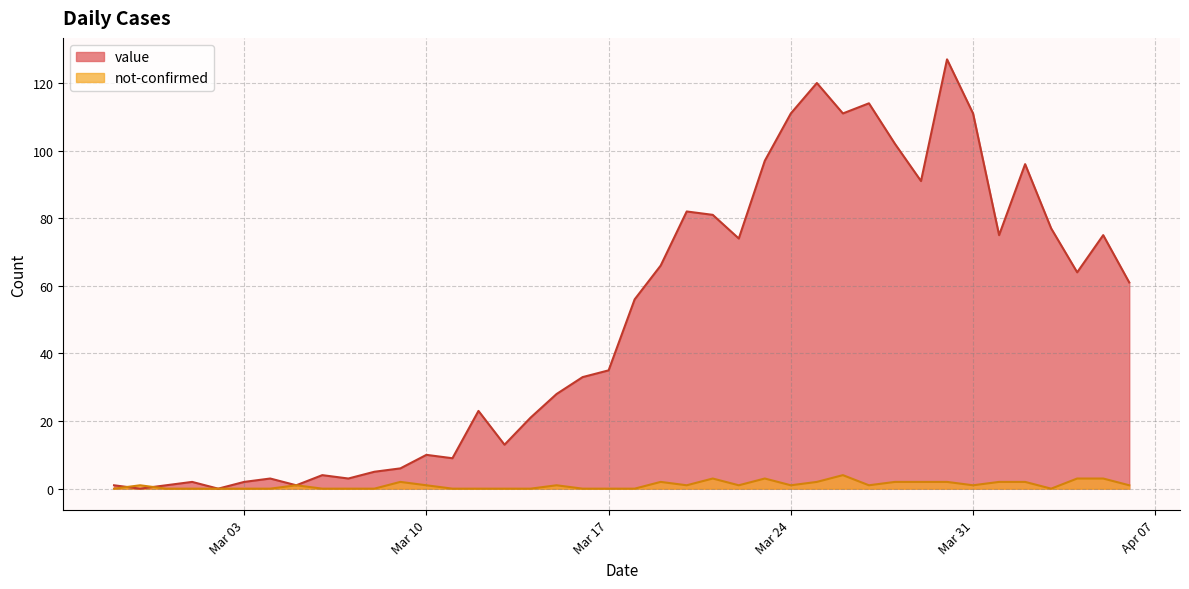

At which label does not-confirmed reach its peak?

2020-03-26